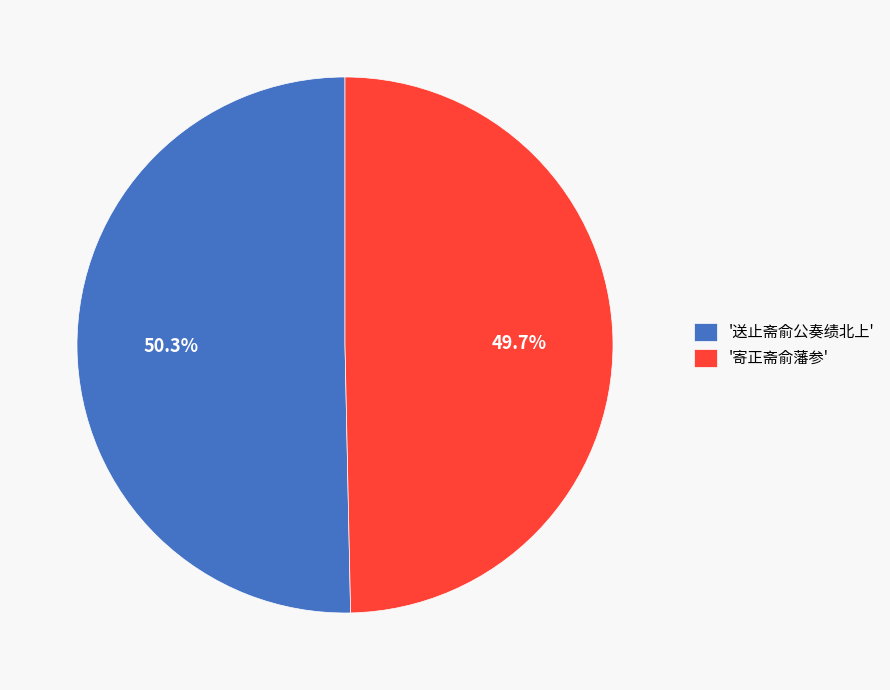

Is the sum of '寄正斋俞藩参' and '送止斋俞公奏绩北上' greater than half?

Yes